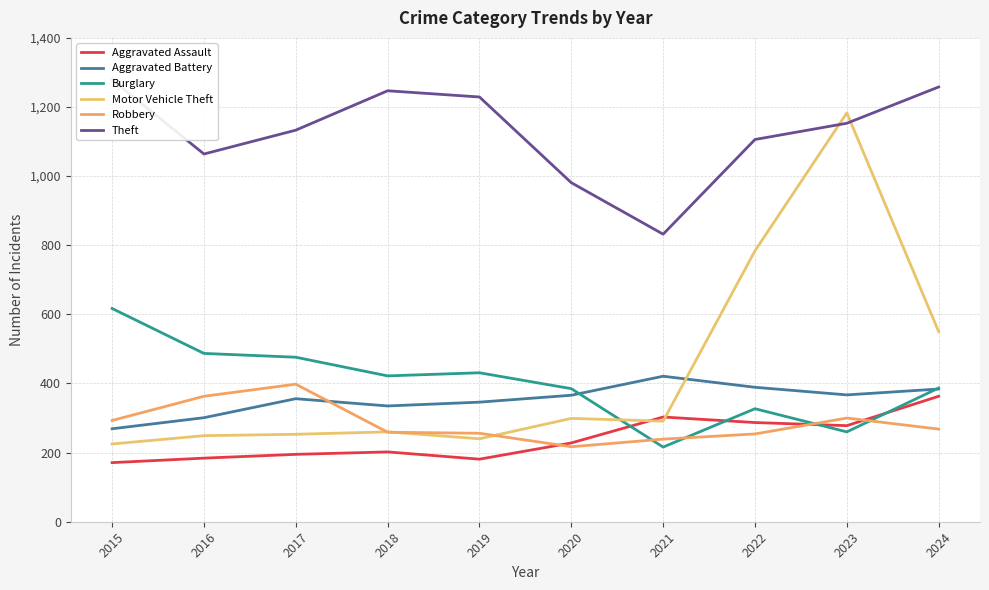

True or false: Motor Vehicle Theft has a value of 317 at 2015.

False